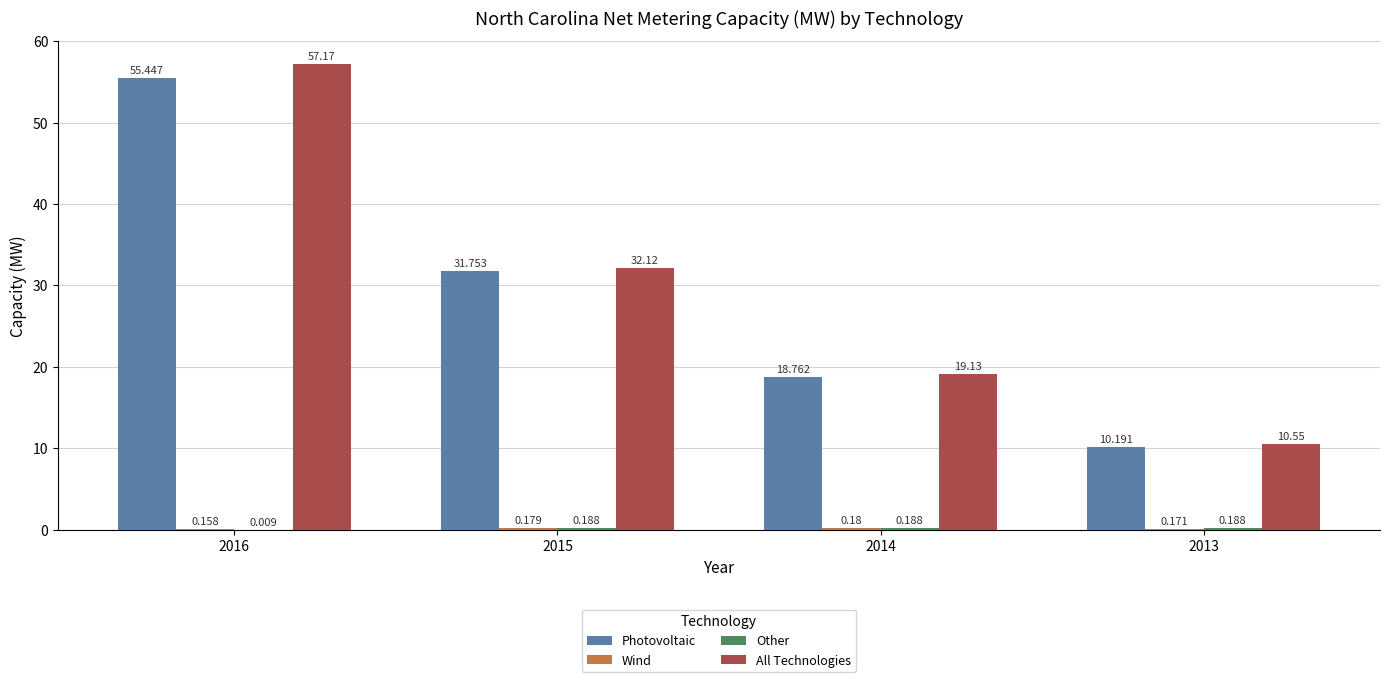

Count the number of data series in this chart.

4